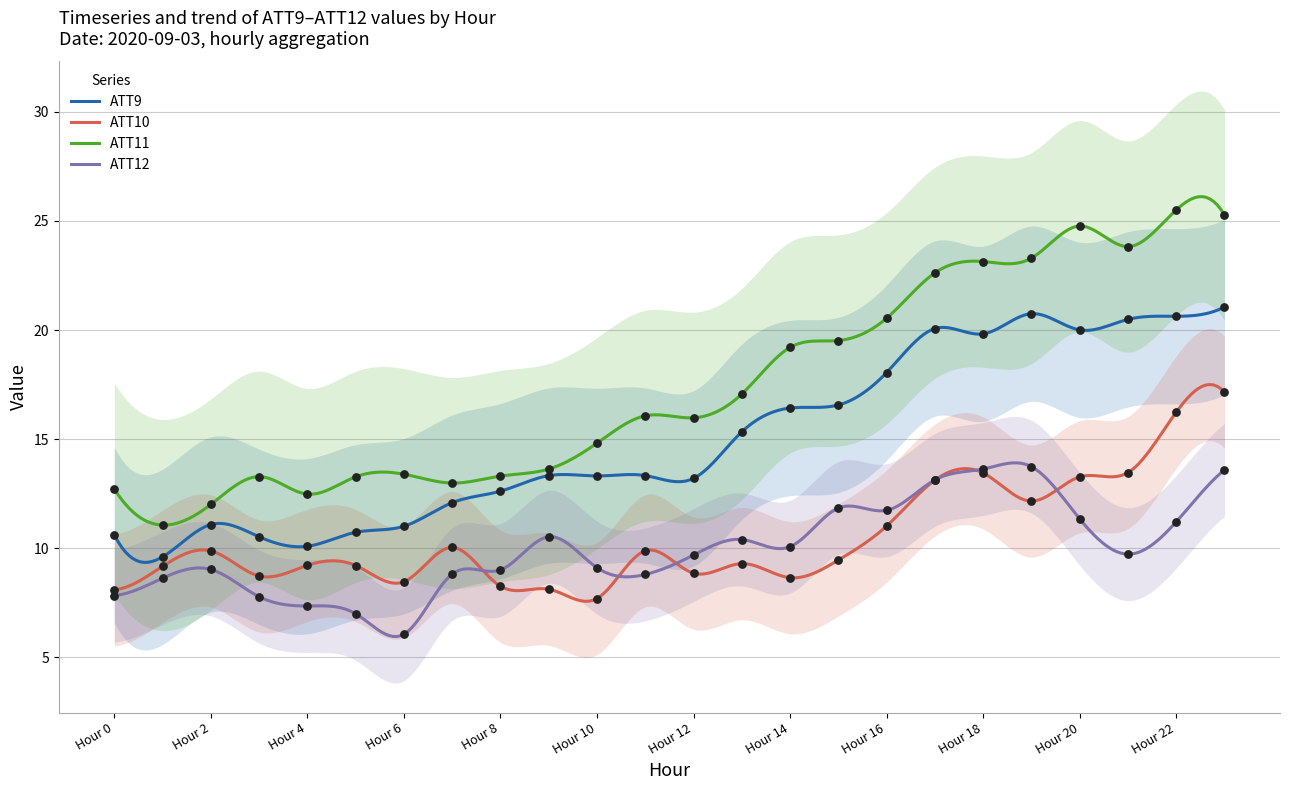

Which series reaches the maximum Y coordinate?

ATT11